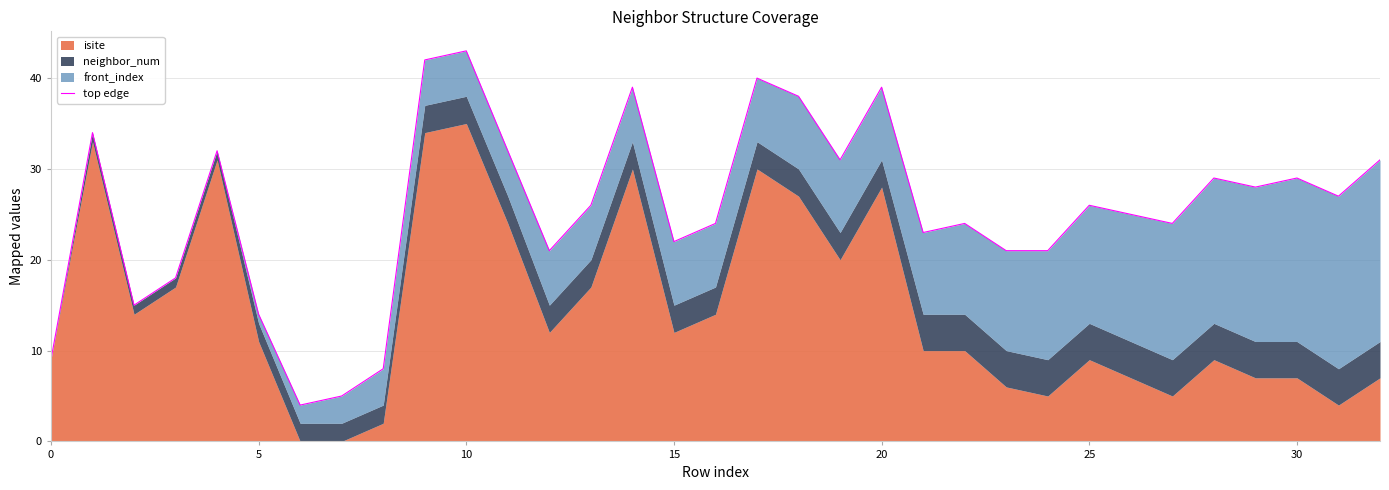

What is the minimum value shown in the chart?

4